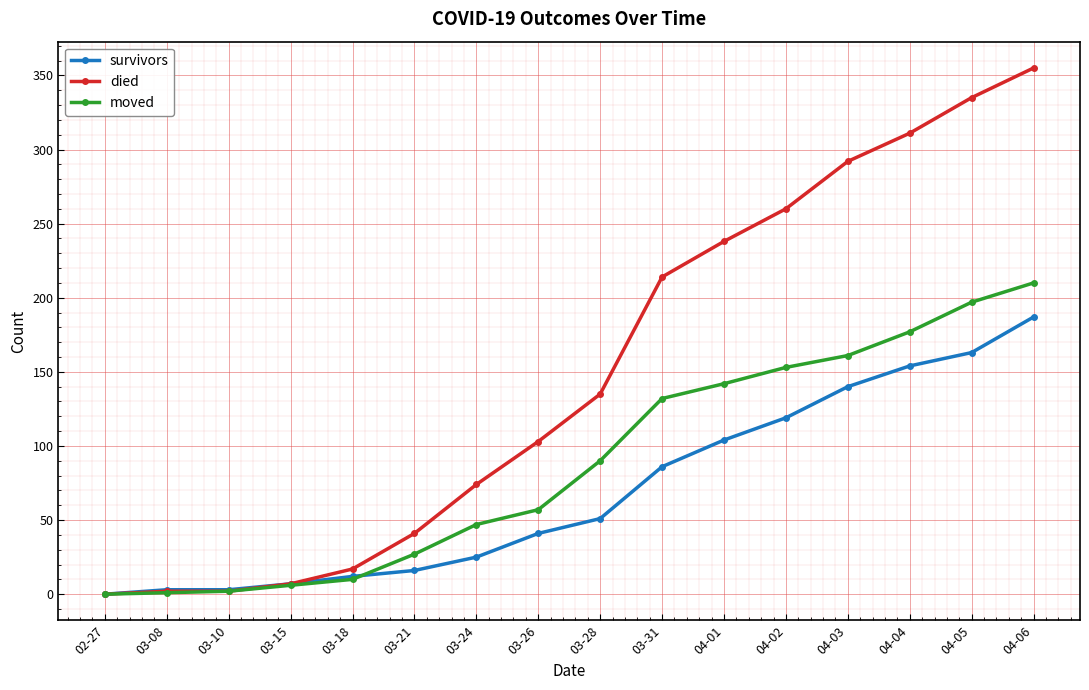

At which category is the sum across all series the highest?

04-06